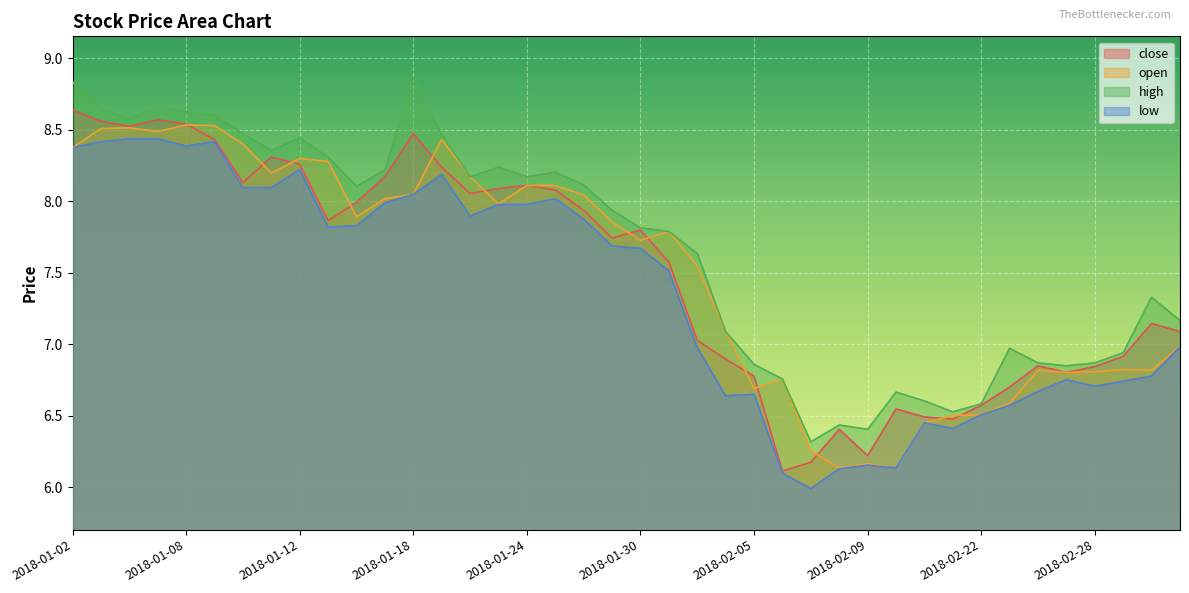

Which has a higher value, 2018-01-04 or 2018-01-16?

2018-01-04